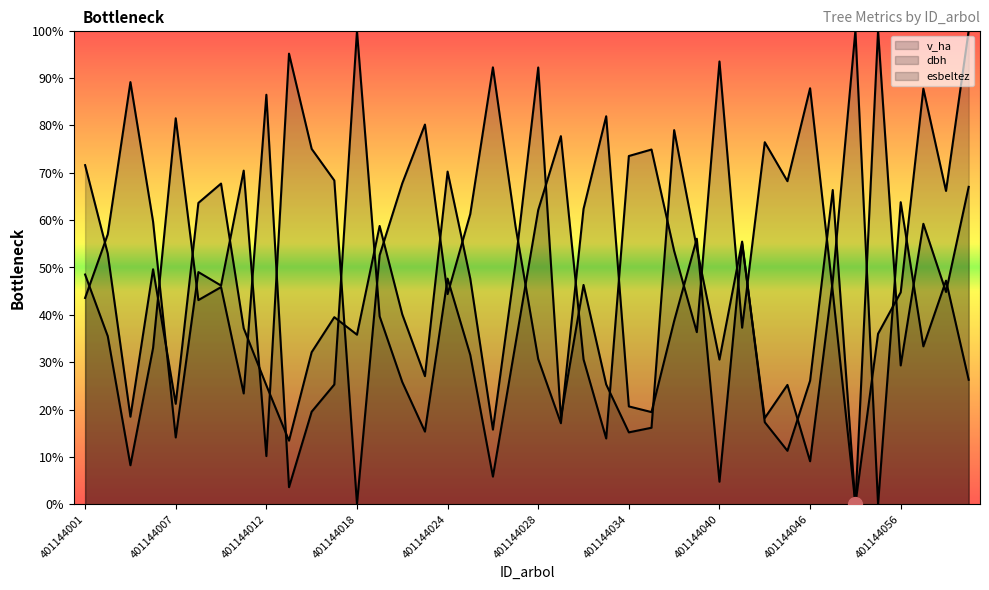

What is the spread (max minus min) of values at 401144029?

60.6